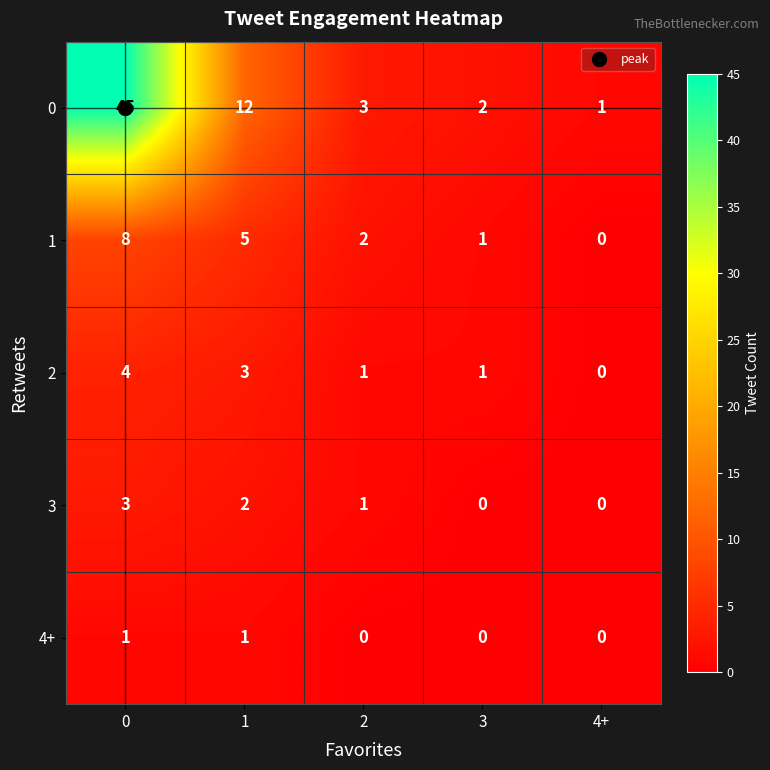

List the series in order of their peak value, lowest first.

4+, 3, 2, 1, 0